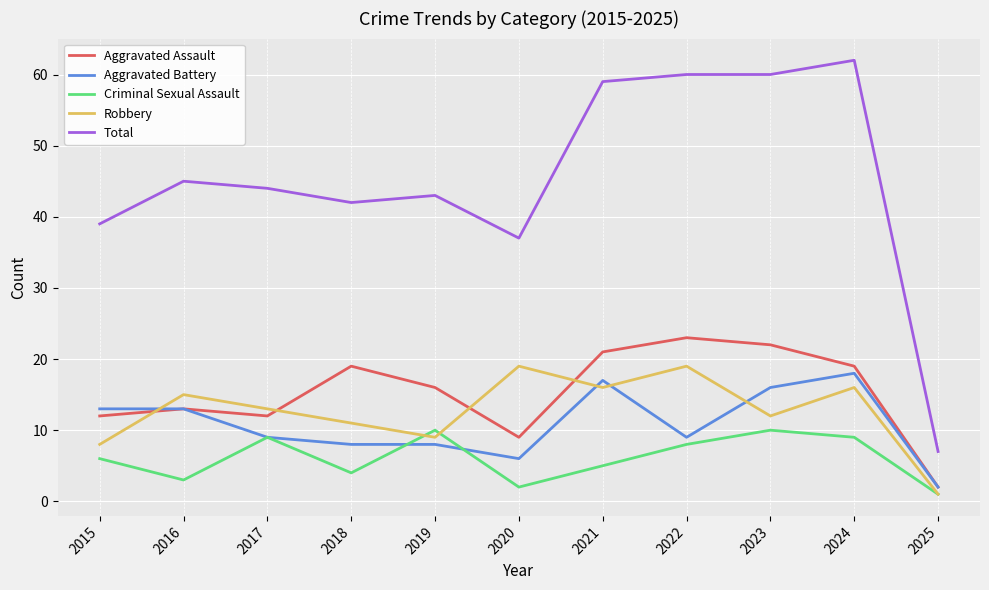

What is the maximum value shown in the chart?

62